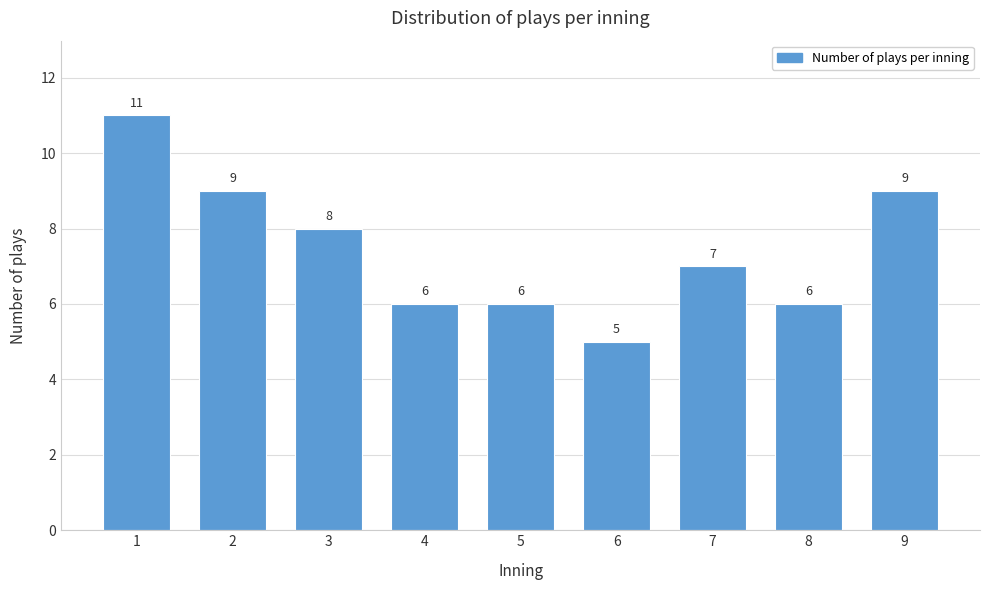

Reading left to right, extract all data points from this chart.

1=11	2=9	3=8	4=6	5=6	6=5	7=7	8=6	9=9